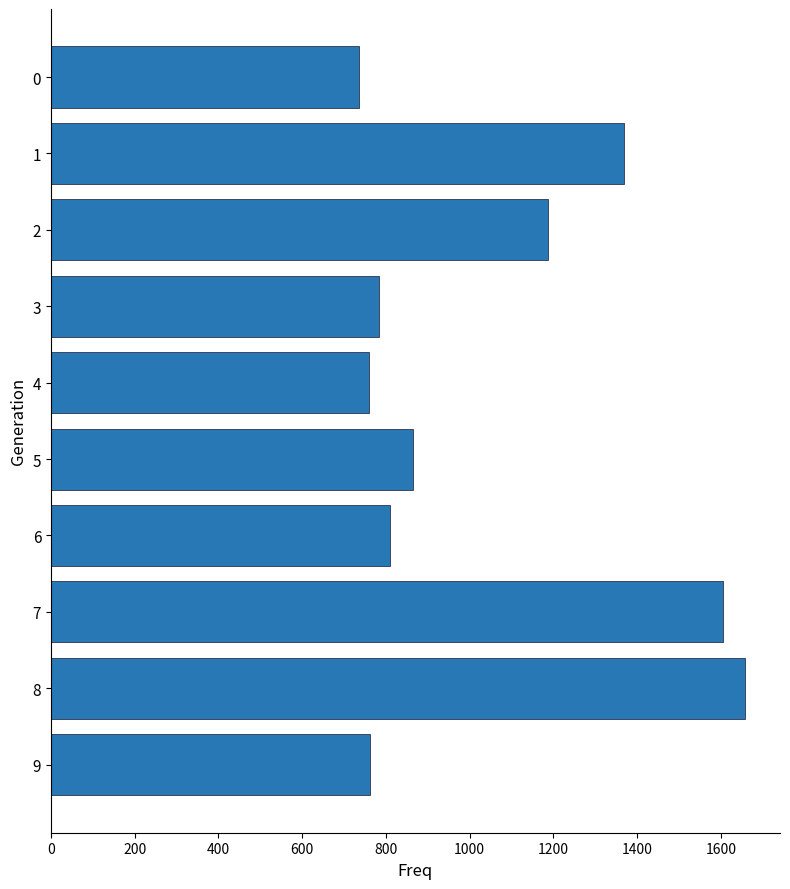

Where is the data nearest to the value 1197?

2